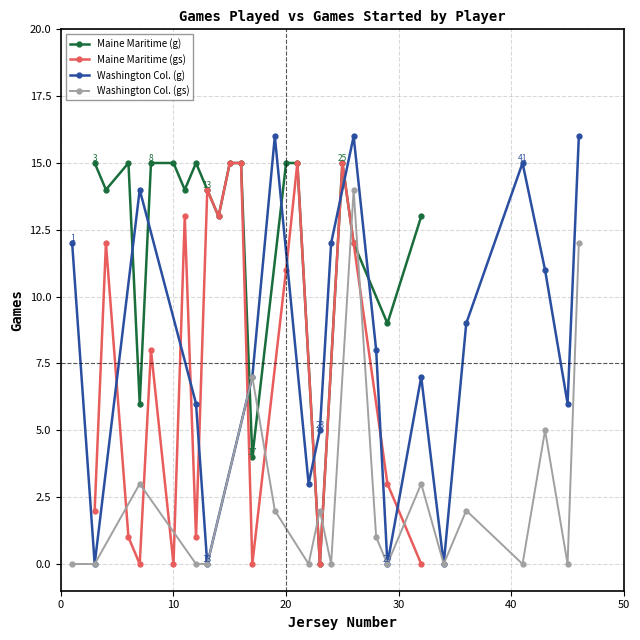

How many interior local peaks does the Washington Col. (g) series have?

5